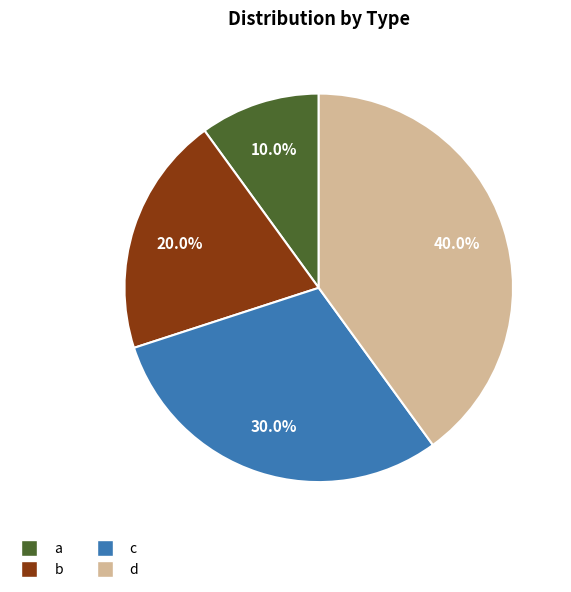

What percentage is the b slice, to the nearest percent?

20%